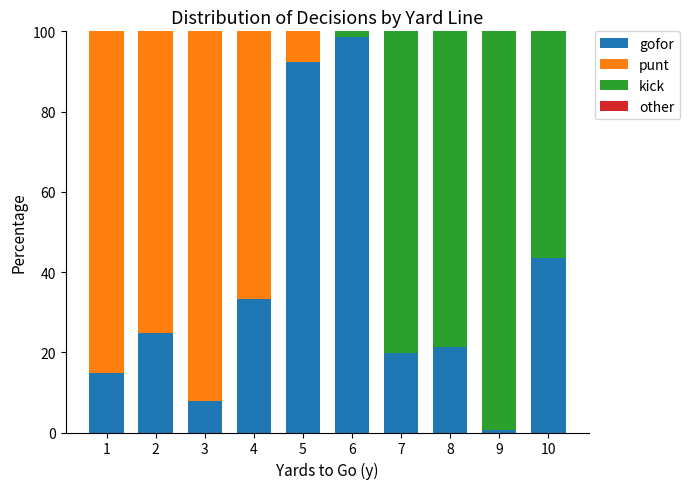

What is the highest value of the gofor series?

98.7